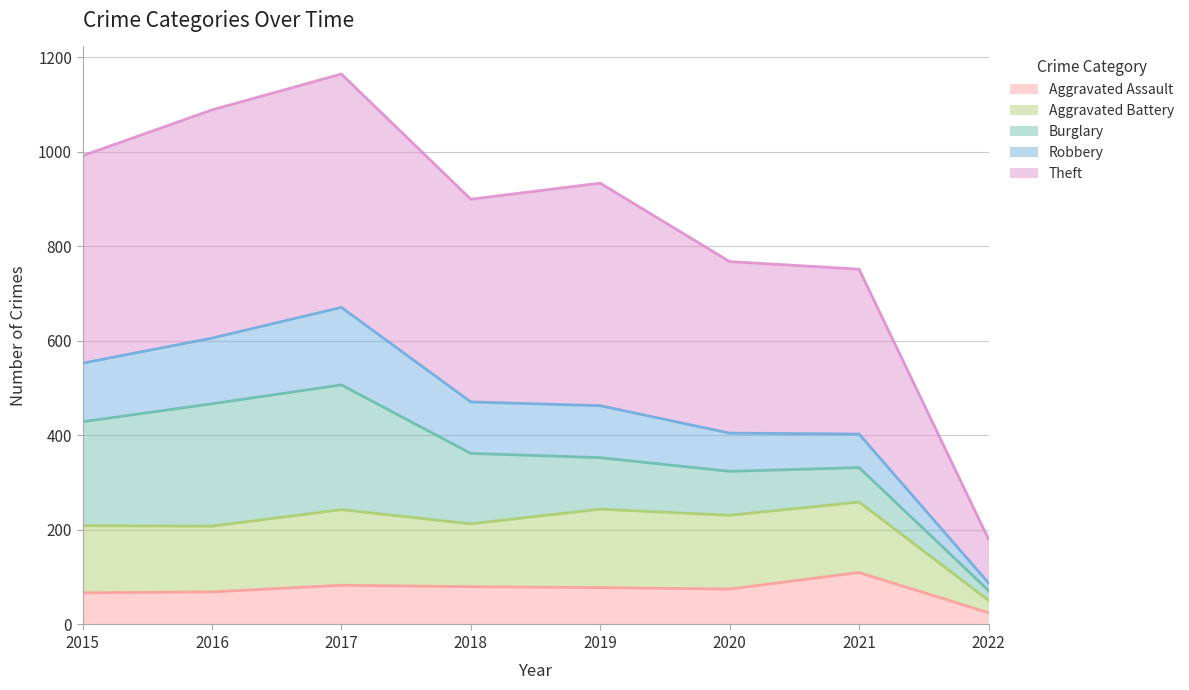

List the labels in order of Aggravated Assault value, smallest first.

2022, 2015, 2016, 2020, 2019, 2018, 2017, 2021